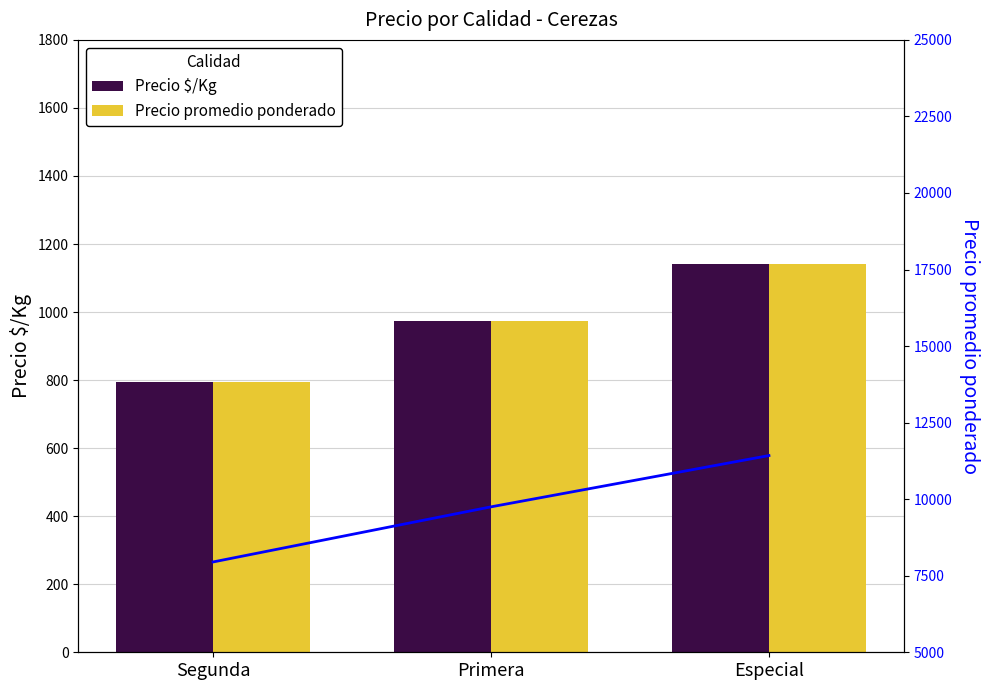

What is the lowest value of the Precio promedio ponderado (línea) series?

7950.0